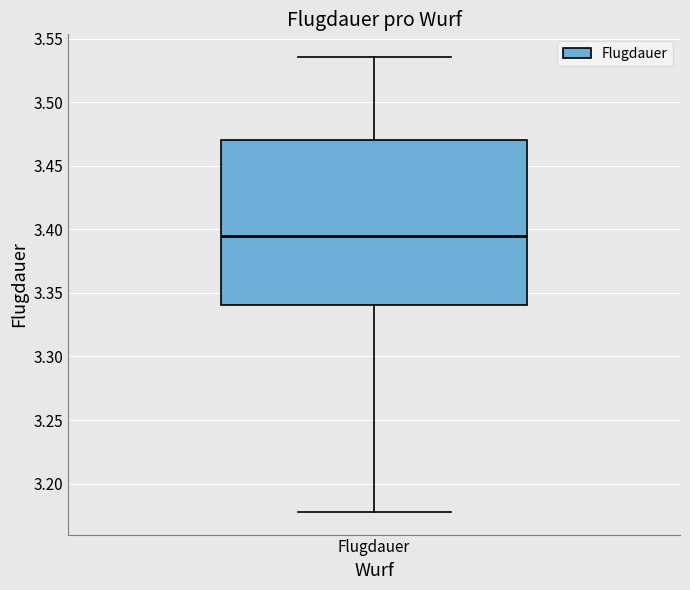

Transcribe this box plot: give where the median line is, the range the box spans, and where the two whiskers end, as read against the y-axis. The values are not printed on the chart, so give them approximately, as read against the axis.

median 3.395, box 3.340 to 3.470, whiskers 3.180 to 3.535